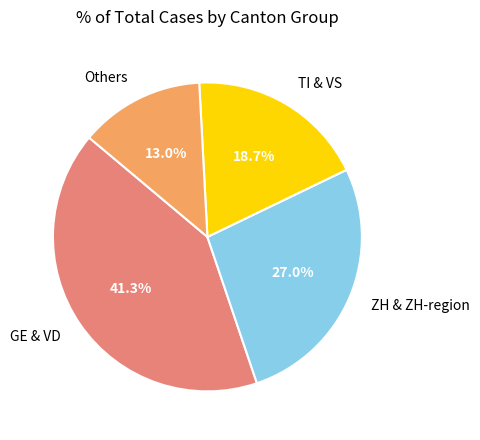

Does TI & VS represent more than half of the total?

No